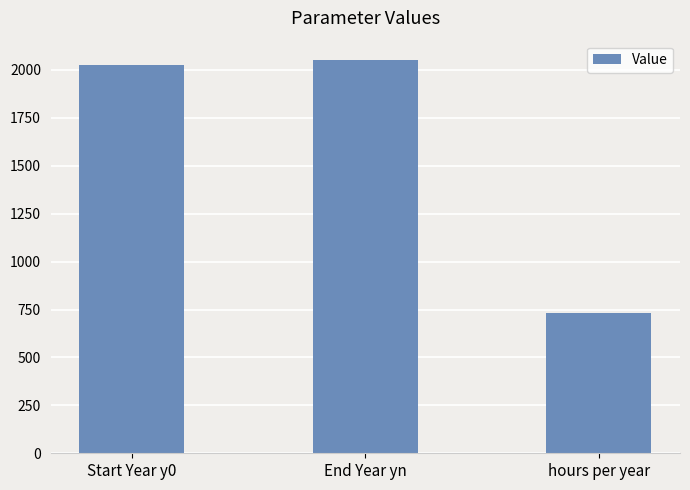

What is the sum of all values?

4804